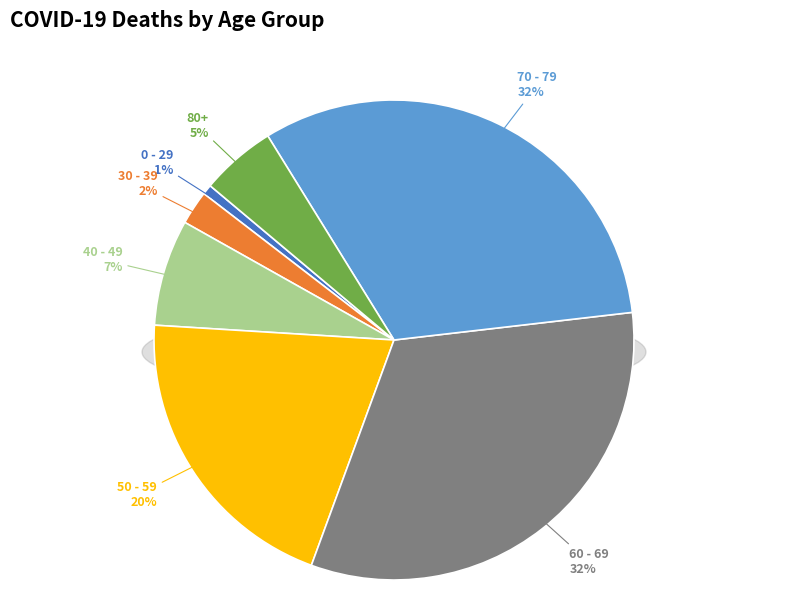

What is the smallest slice in the pie chart?

0 - 29